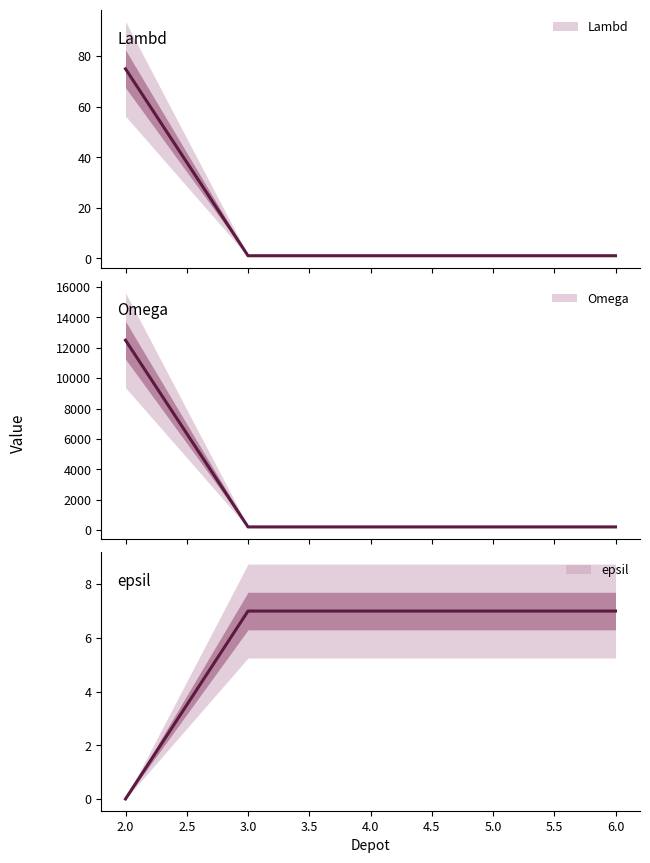

Reading left to right, transcribe all the data shown in this chart.

Lambd: 75	1	1	1	1
Omega: 12500	200	200	200	200
epsil: 0	7	7	7	7